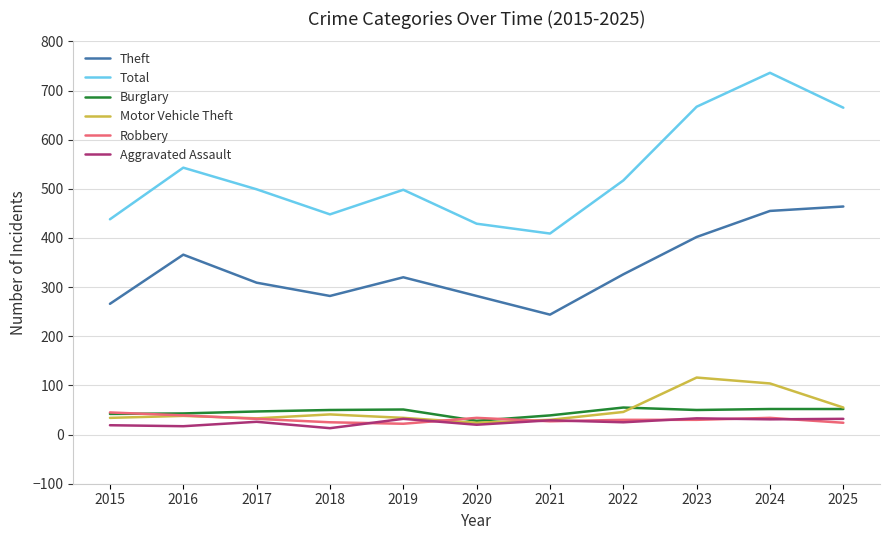

What is the maximum value for Aggravated Assault?

33